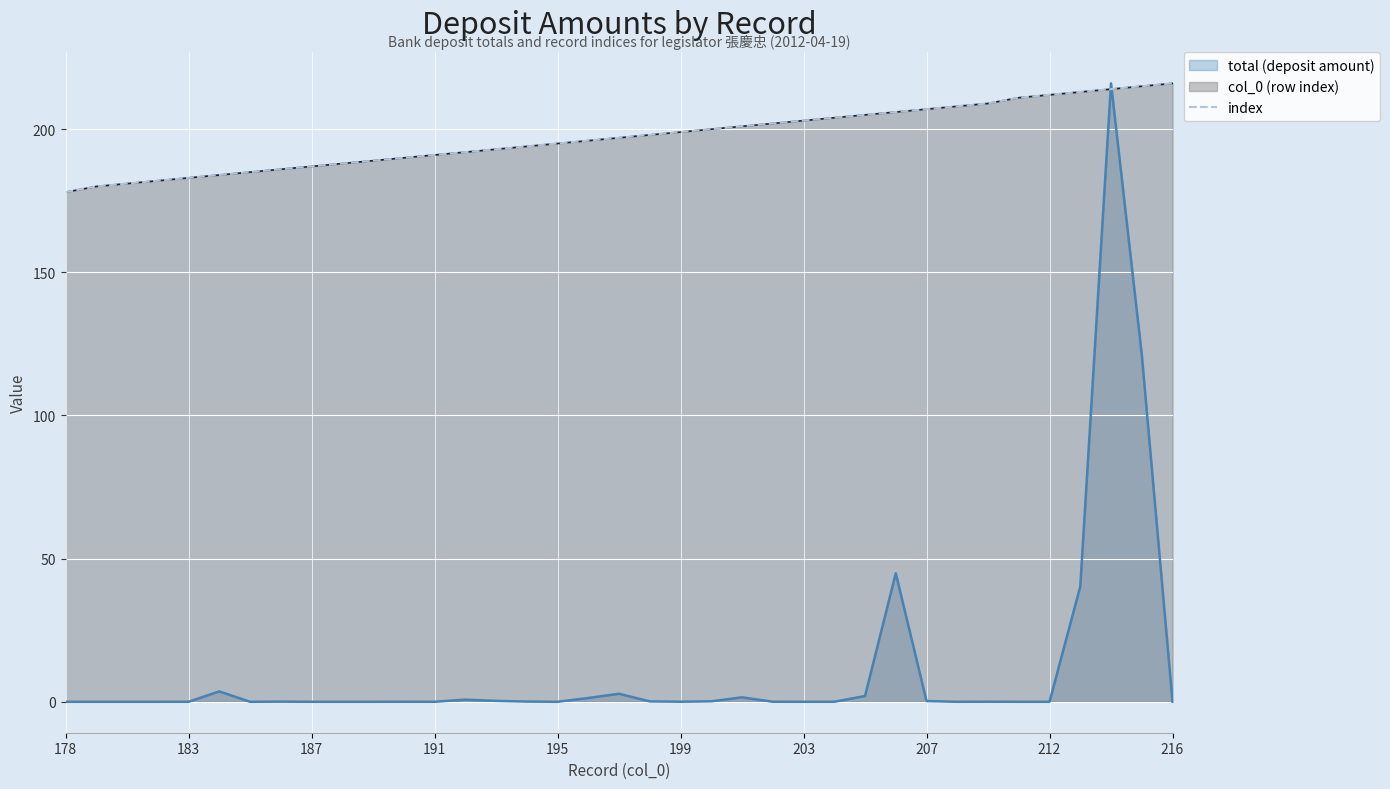

Reading left to right, extract all data points from this chart.

178	180	181	182	183	184	185	186	187	188	189	190	191	192	193	194	195	196	197	198	199	200	201	202	203	204	205	206	207	208	209	211	212	213	214	215	216